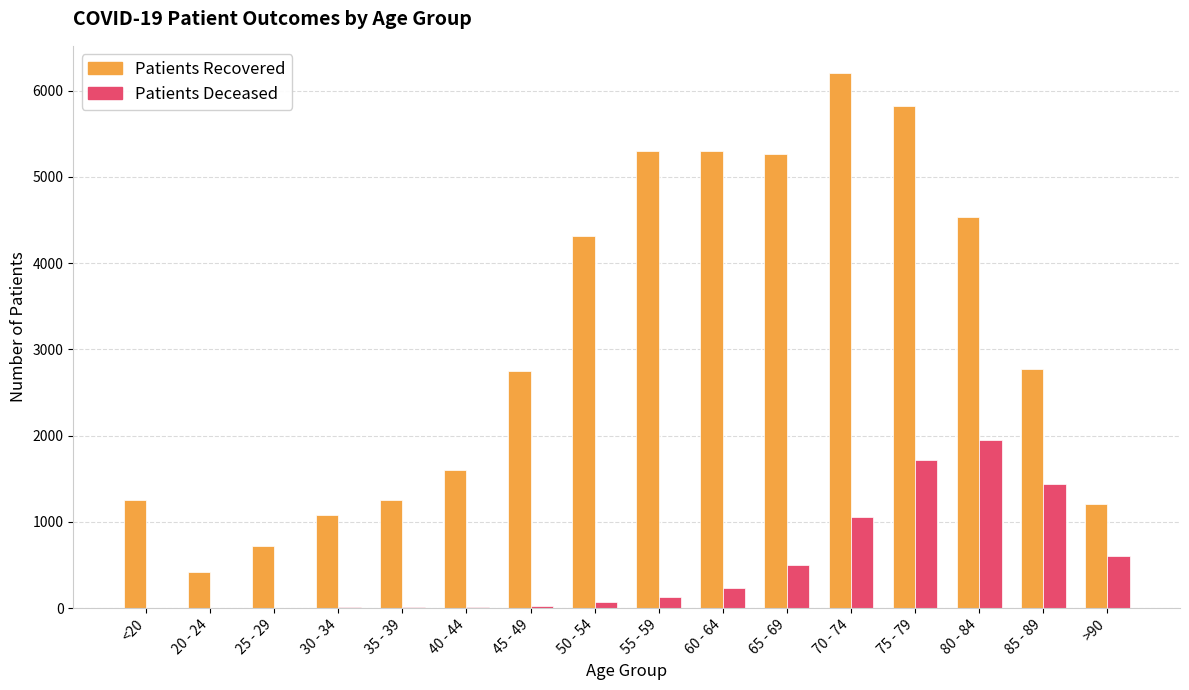

What is the total value across all series at >90?

1813